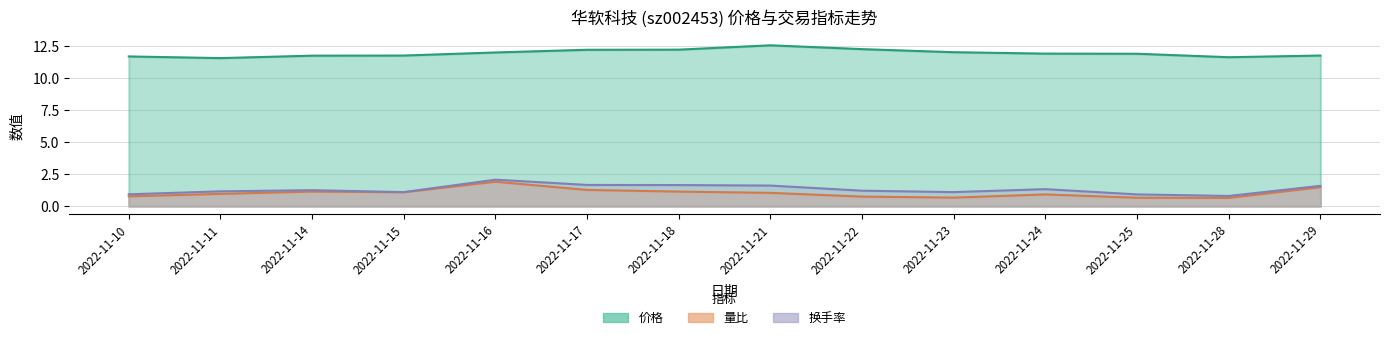

Where is the first local minimum for 价格?

2022-11-11